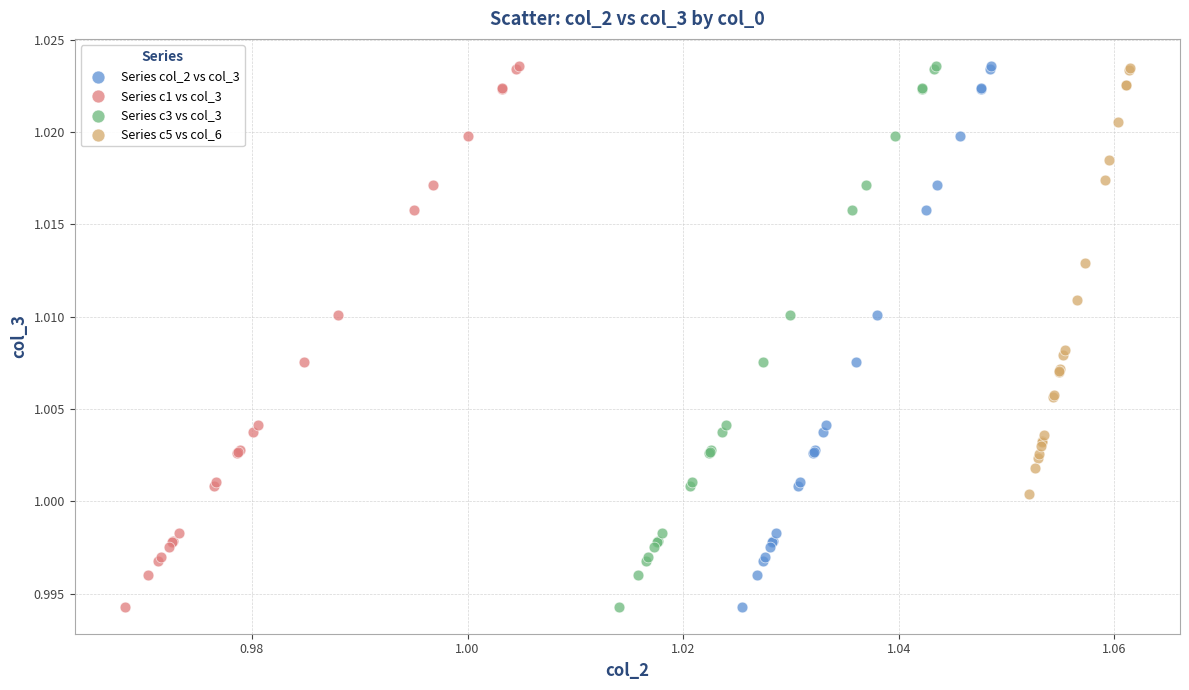

What are all the series names shown in the legend?

Series col_2 vs col_3, Series c1 vs col_3, Series c3 vs col_3, Series c5 vs col_6